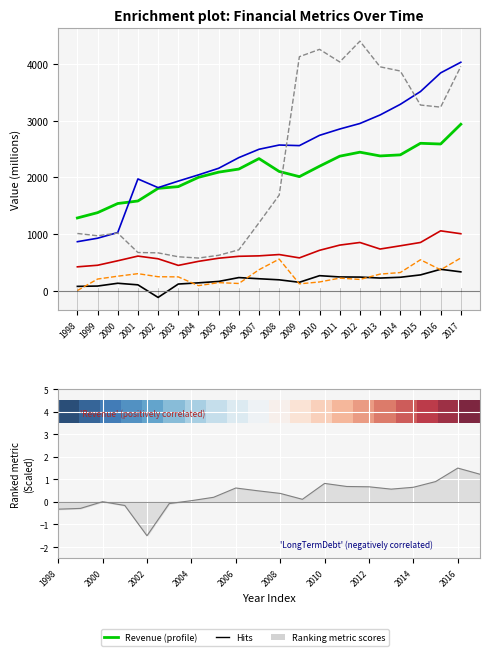

What is the difference between the Revenue values at 2011 and 2014?

23.4